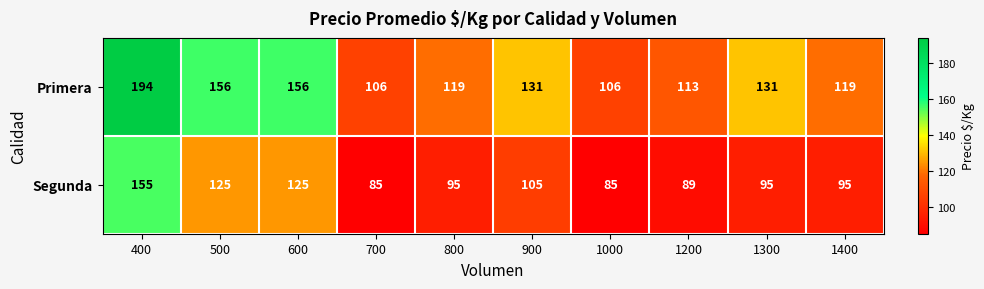

Is it true that Segunda equals 59 at 500?

False